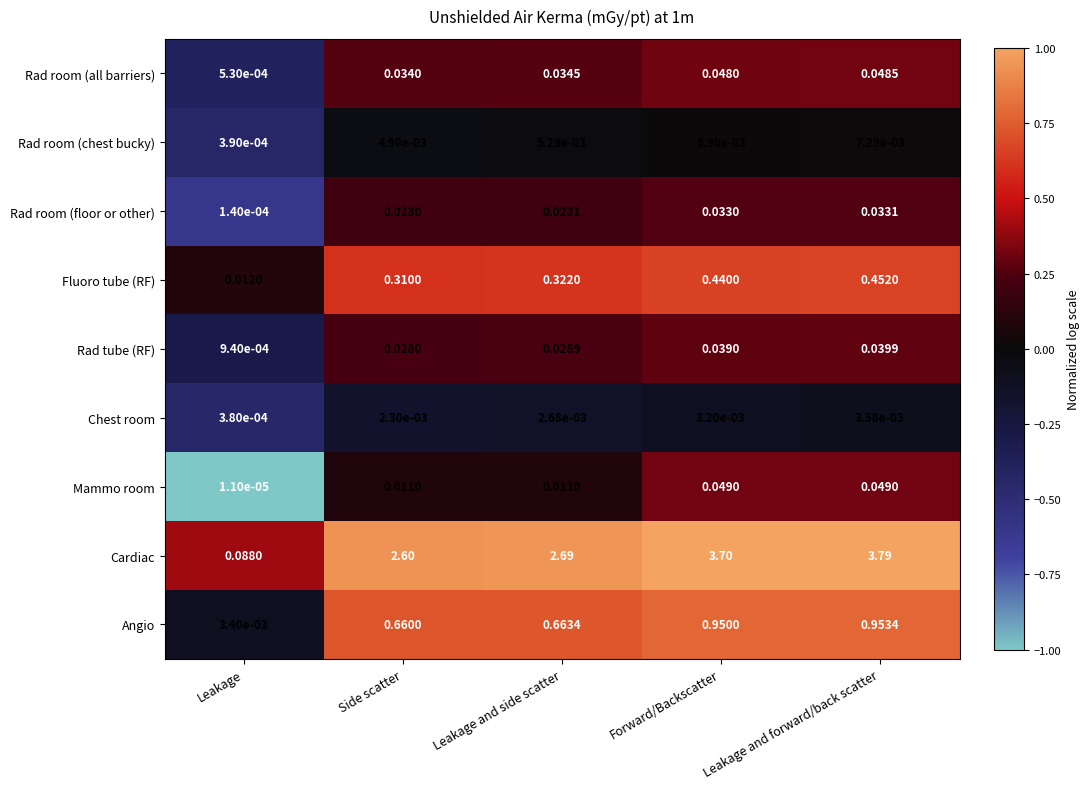

At which label does Rad room (chest bucky) reach its peak?

Leakage and forward/back scatter